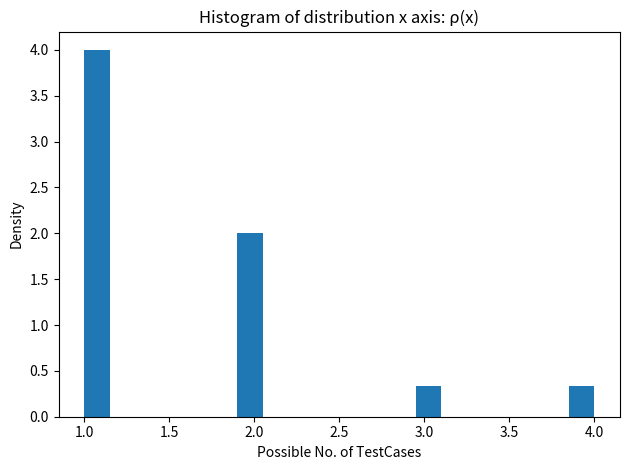

Around what value on the x-axis is the tallest bar? Give the approximate position of its centre, as read against the axis.

1.10